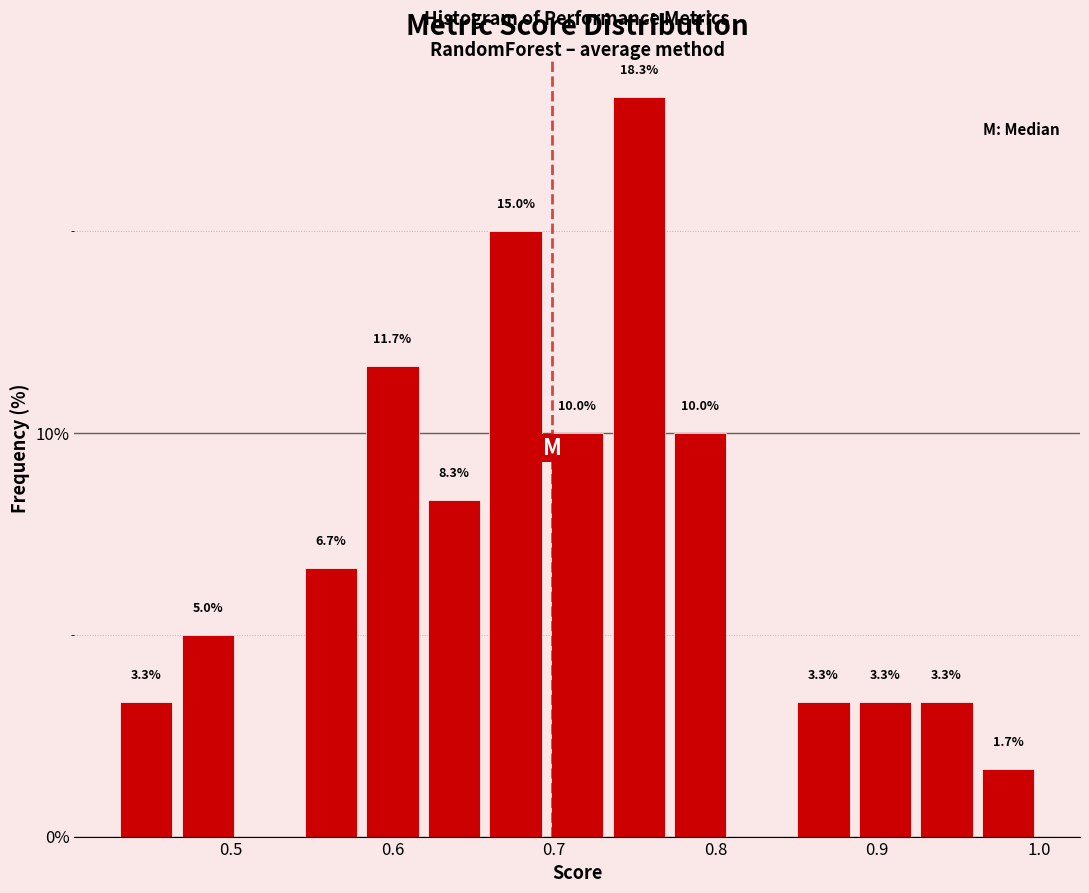

Read against the x-axis, roughly where is the centre of the tallest bar?

0.75